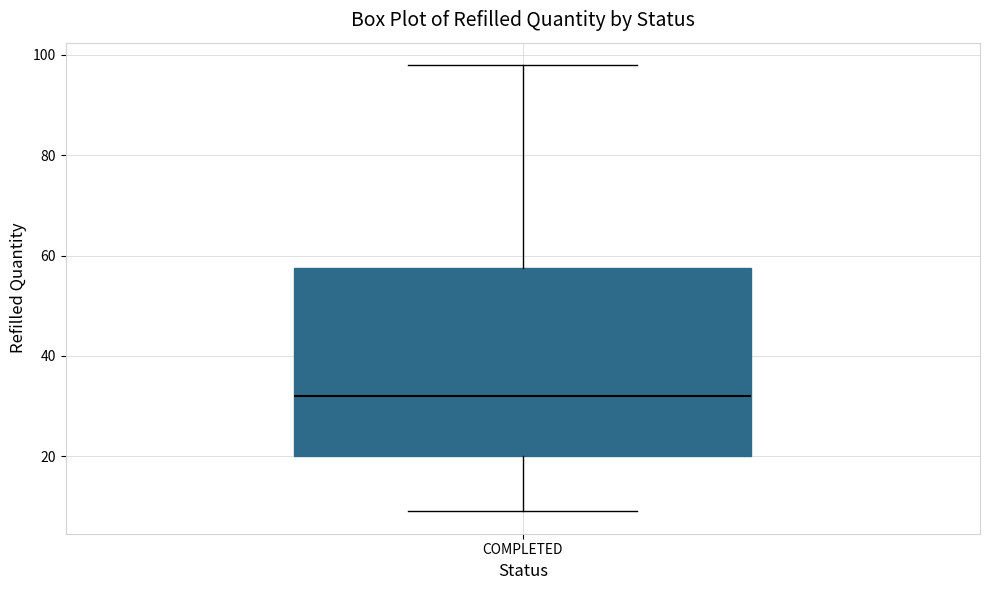

Transcribe this box plot: give where the median line is, the range the box spans, and where the two whiskers end, as read against the y-axis. The values are not printed on the chart, so give them approximately, as read against the axis.

median 32, box 20 to 58, whiskers 10 to 98